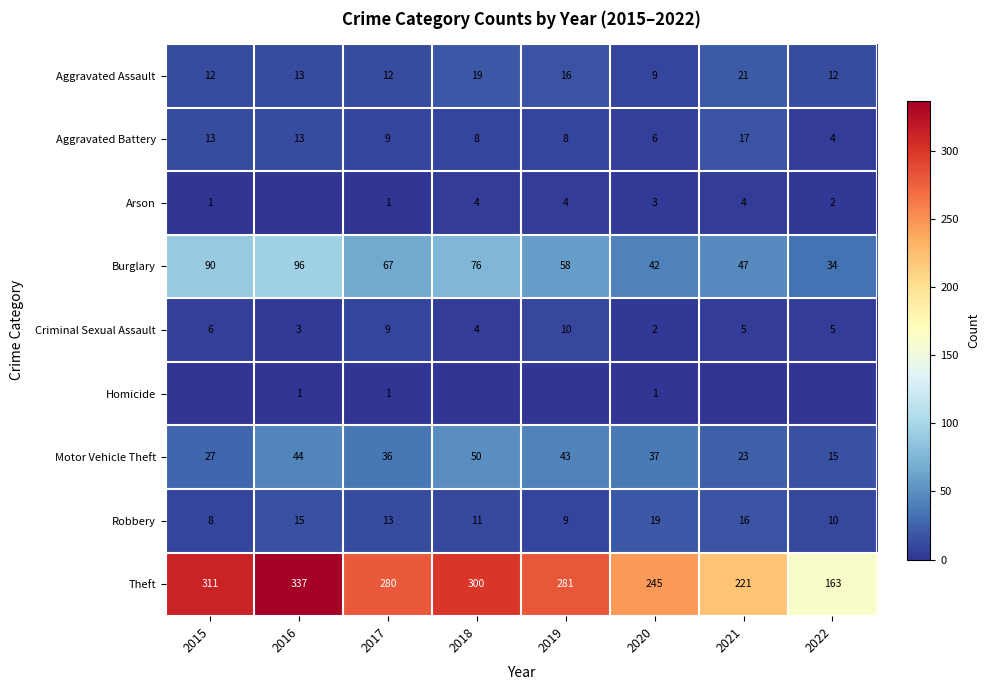

True or false: Robbery has a value of 11 at 2018.

True